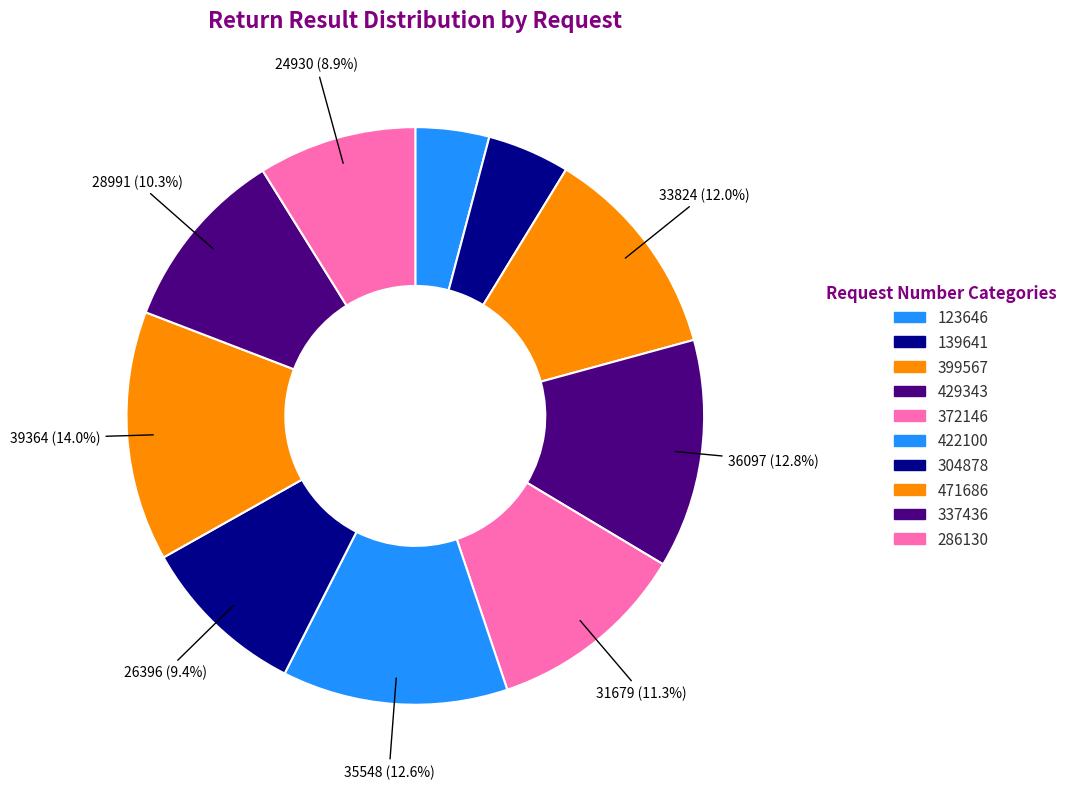

What percentage is the 399567 slice, to the nearest percent?

12%